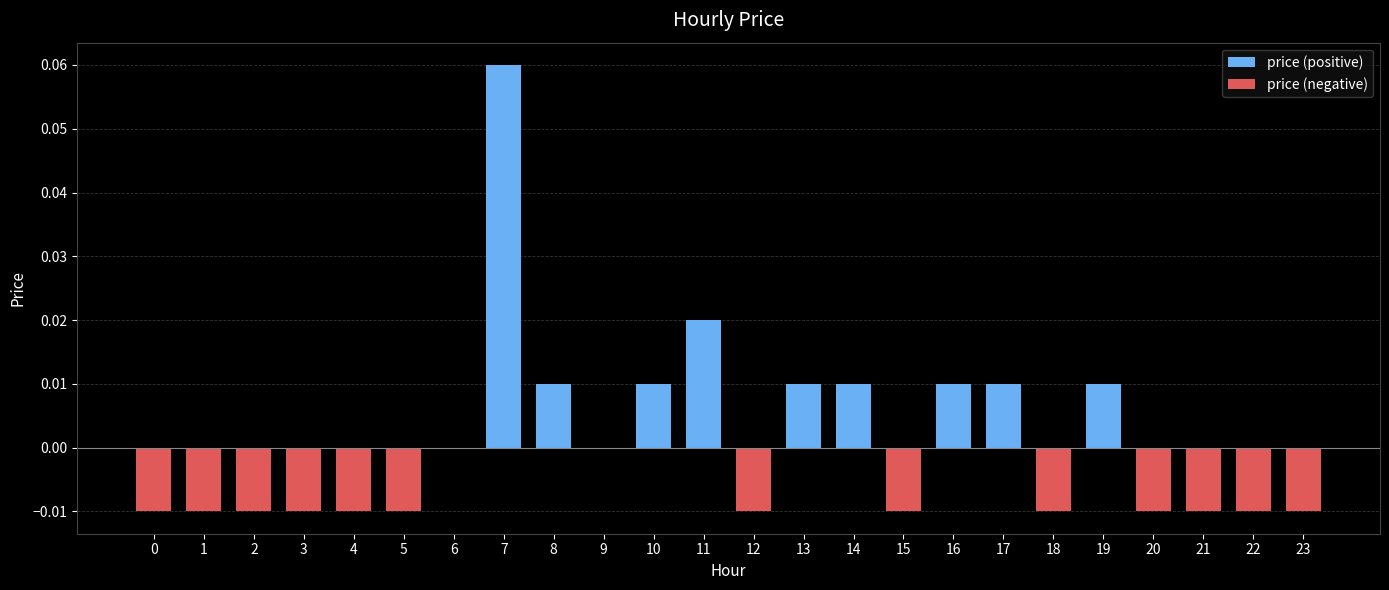

How many groups of bars are there?

24